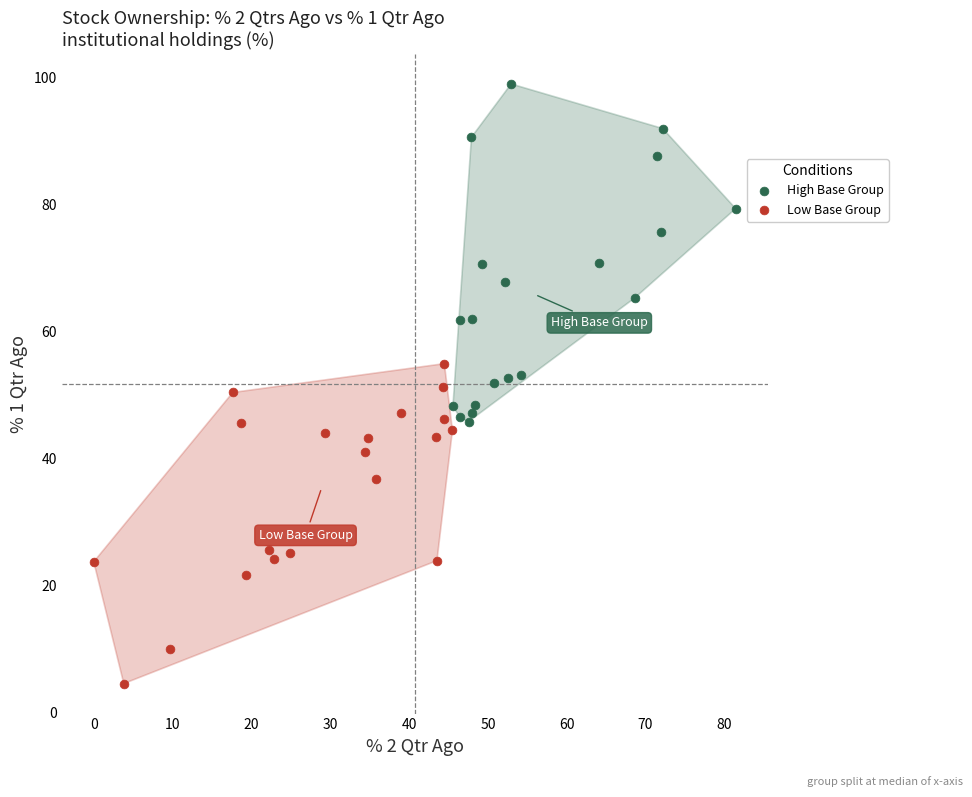

Which series reaches the minimum Y coordinate?

Low Base Group